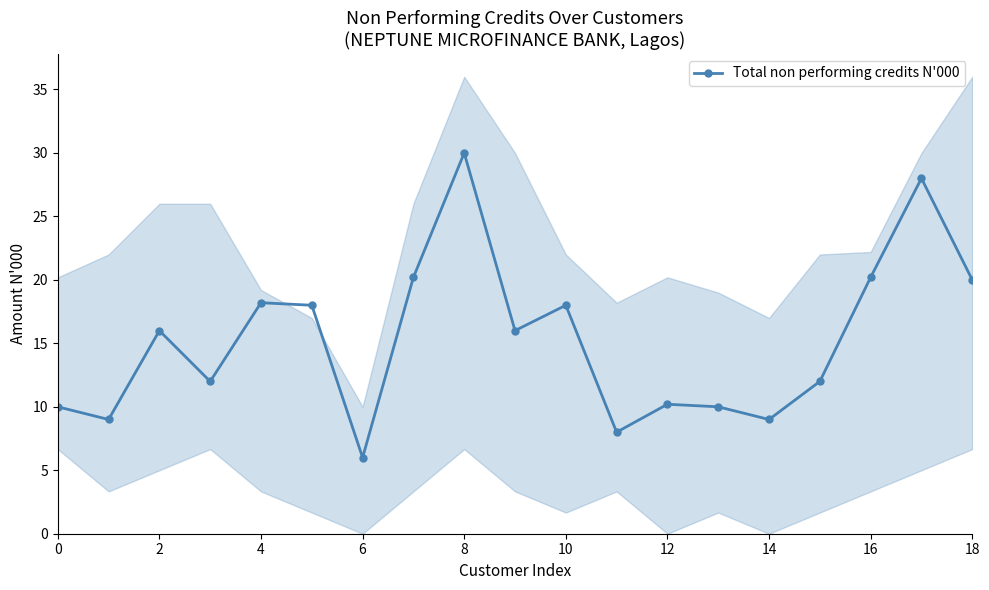

Does the chart display data point markers on the line(s)?

Yes